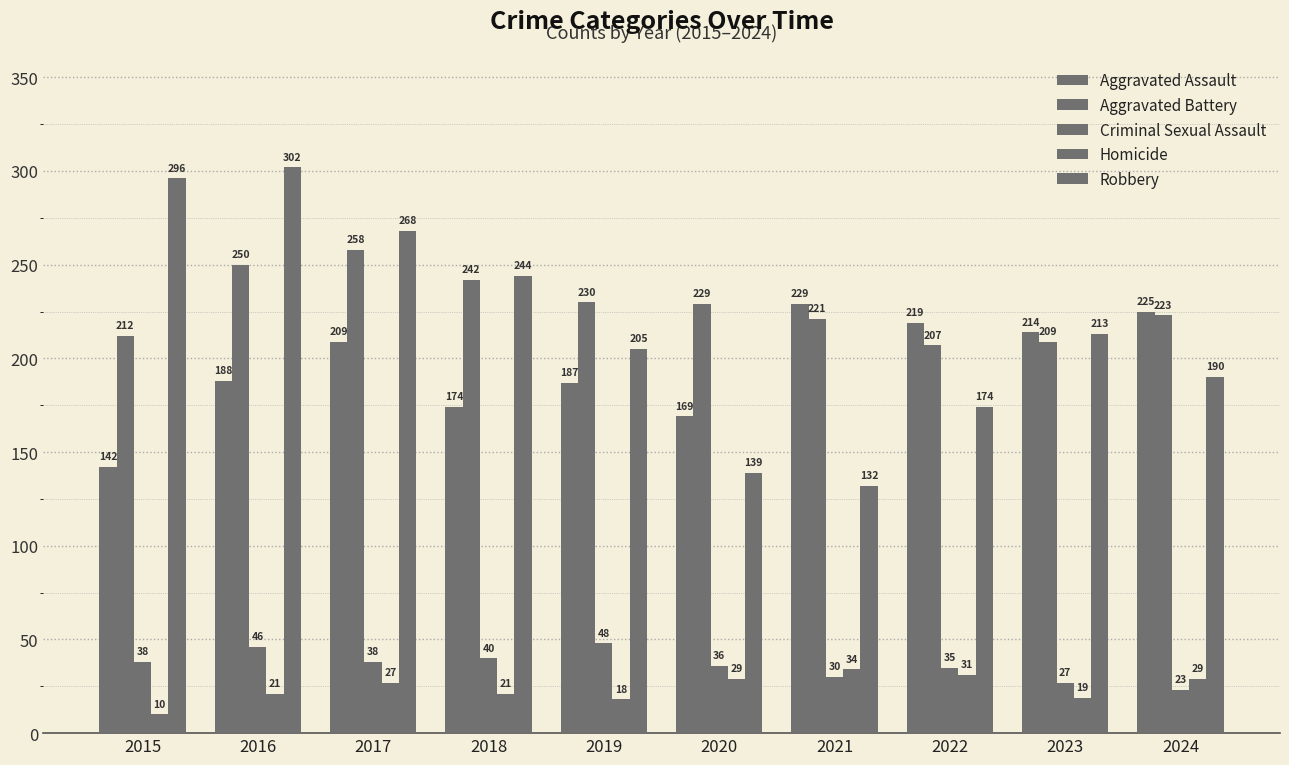

What is the average value of the Homicide series?

24